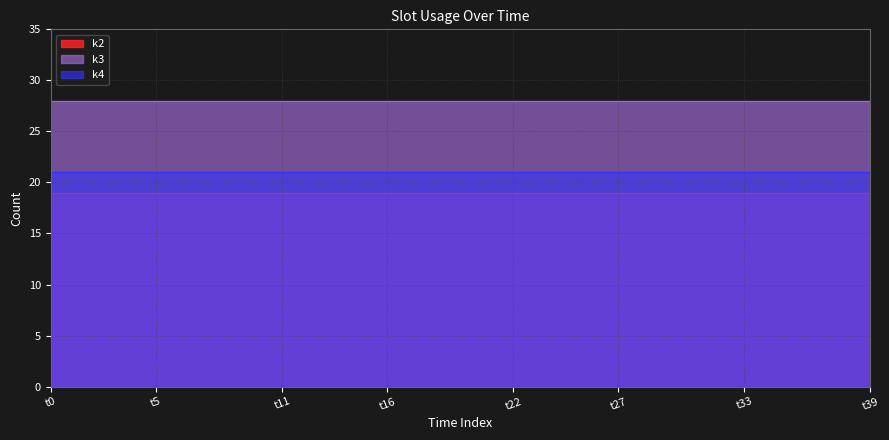

At which category is the sum across all series the highest?

t0